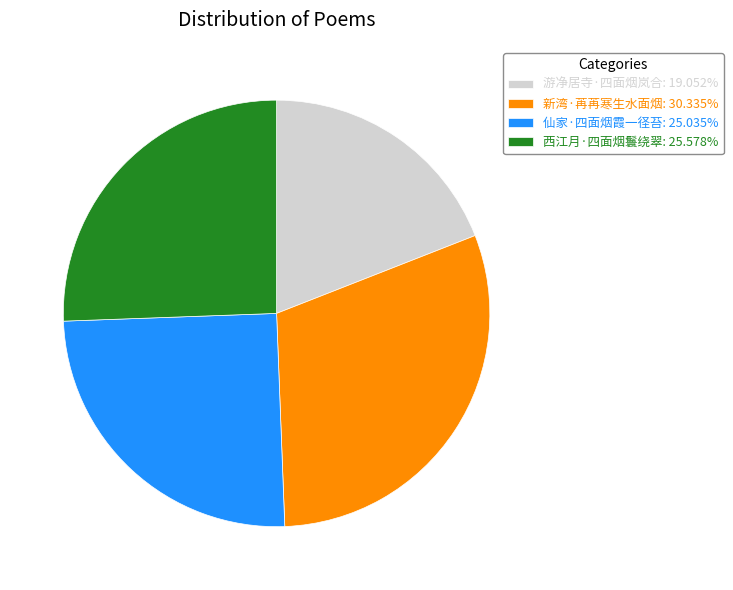

Is there any slice that represents more than half of the pie?

No